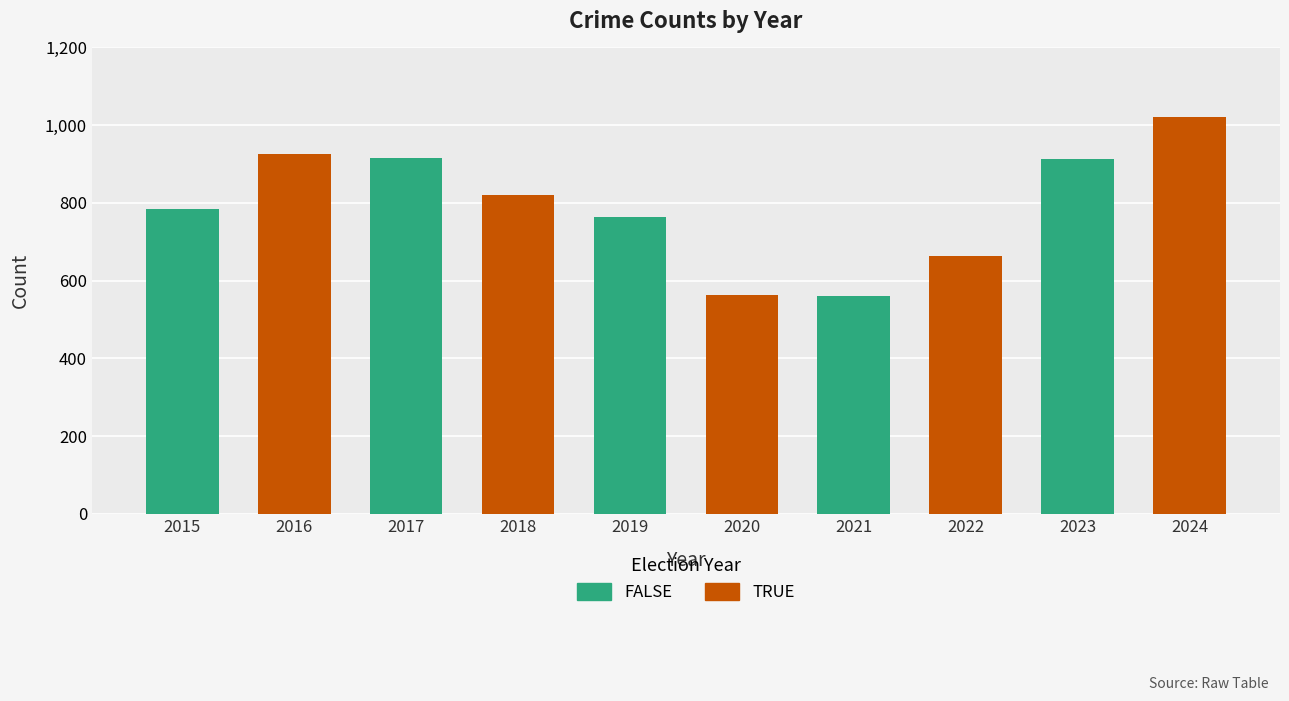

At which category is the sum across all series the highest?

2023